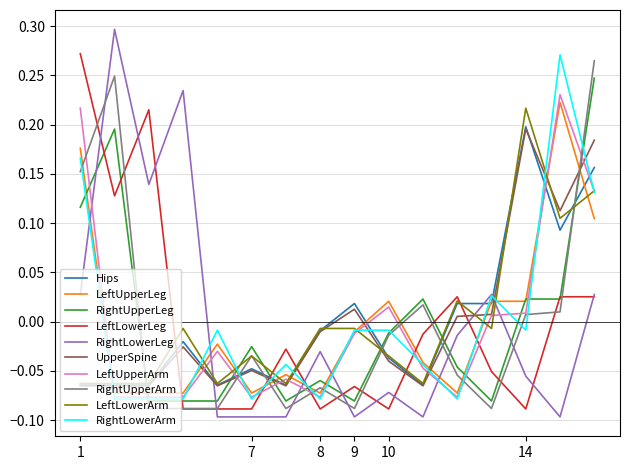

Which series has the largest range (max minus min)?

RightLowerLeg